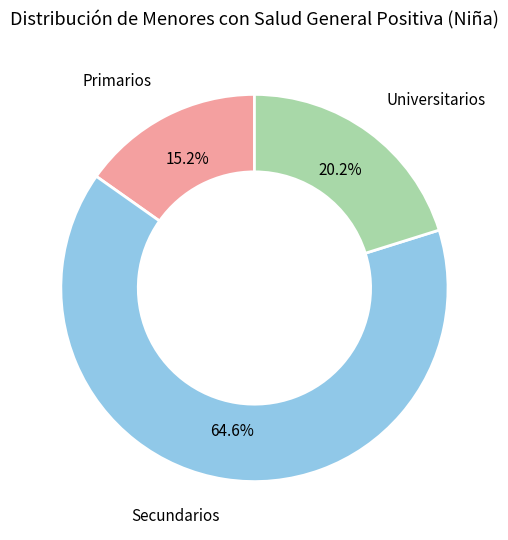

Which category has the smallest portion of the pie?

Primarios